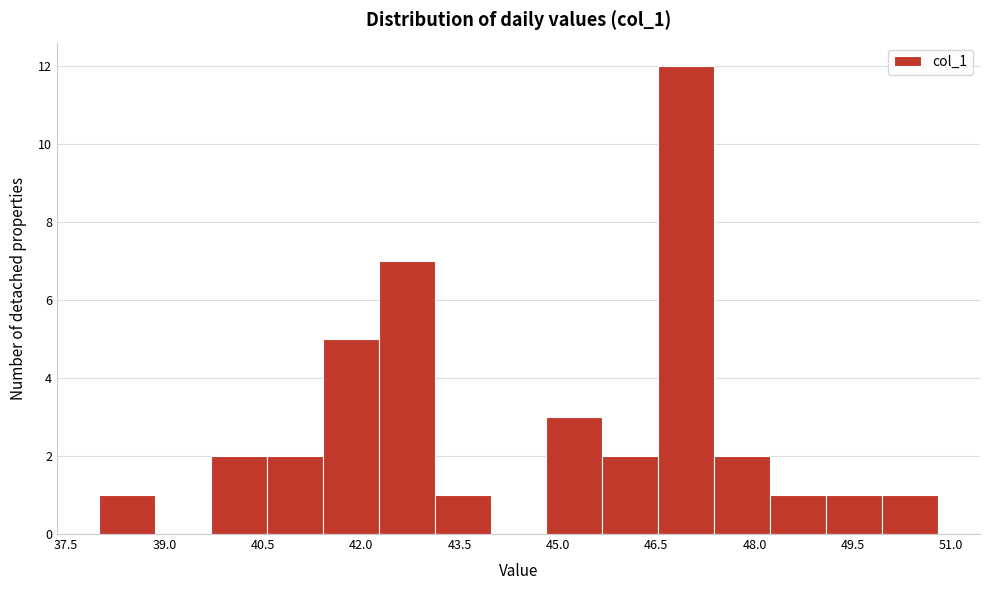

Reading left to right, transcribe this chart: for each bar, give the range it covers on the x-axis and its height. Neither the bar edges nor the heights are printed on the chart, so give them approximately, as read against the axes.

38.0 to 38.8: 1
38.8 to 39.8: 0
39.8 to 40.6: 2
40.6 to 41.4: 2
41.4 to 42.2: 5
42.2 to 43.2: 7
43.2 to 44.0: 1
44.0 to 44.8: 0
44.8 to 45.6: 3
45.6 to 46.6: 2
46.6 to 47.4: 12
47.4 to 48.2: 2
48.2 to 49.0: 1
49.0 to 50.0: 1
50.0 to 50.8: 1